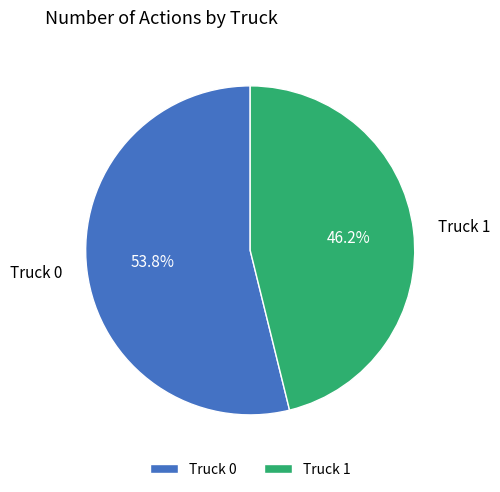

Rank the categories by value from highest to lowest.

Truck 0, Truck 1